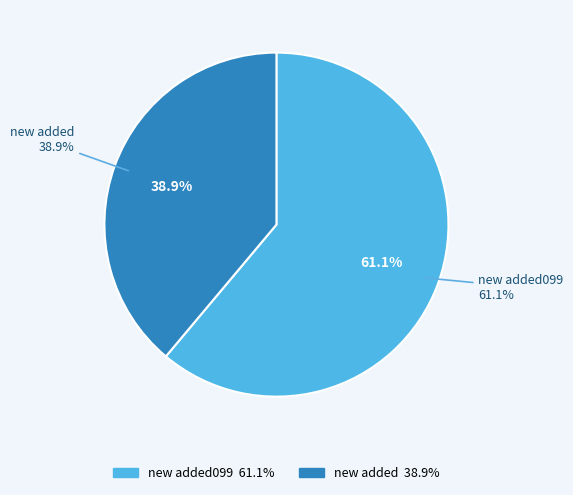

Is there a majority slice in this chart?

Yes